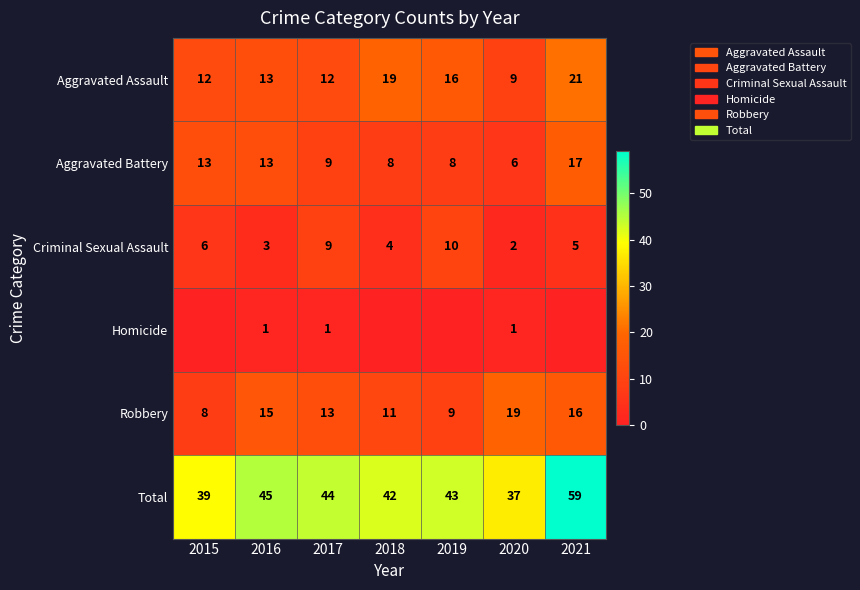

Which category has the lowest value in the Total series?

2020